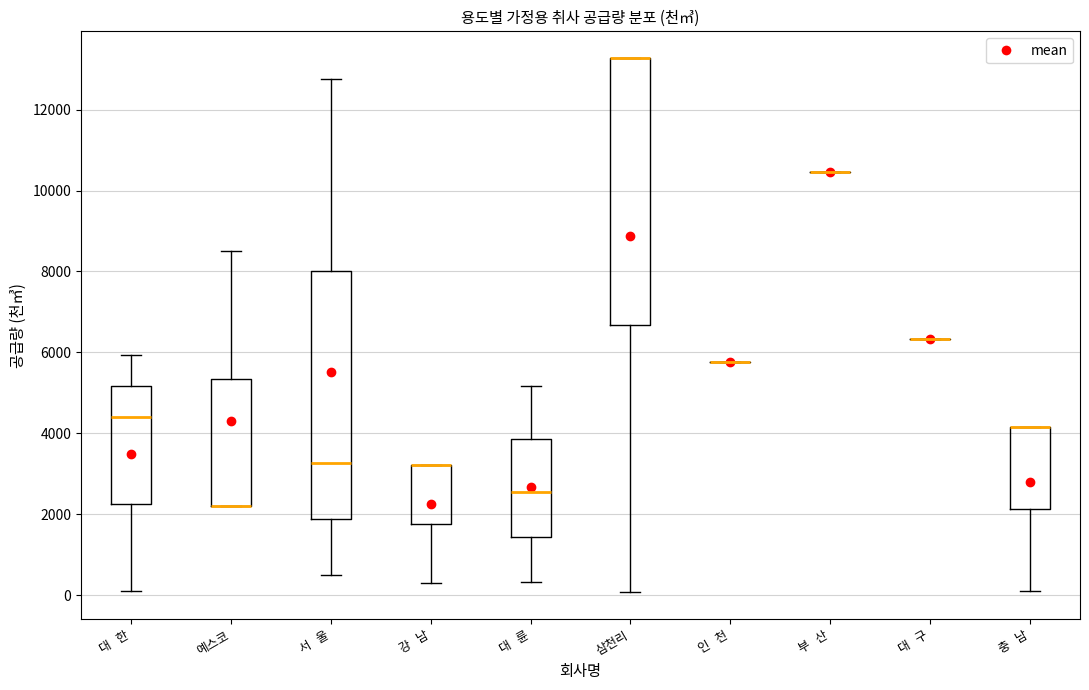

Which box is the tallest, from its lower edge to its upper edge?

삼천리